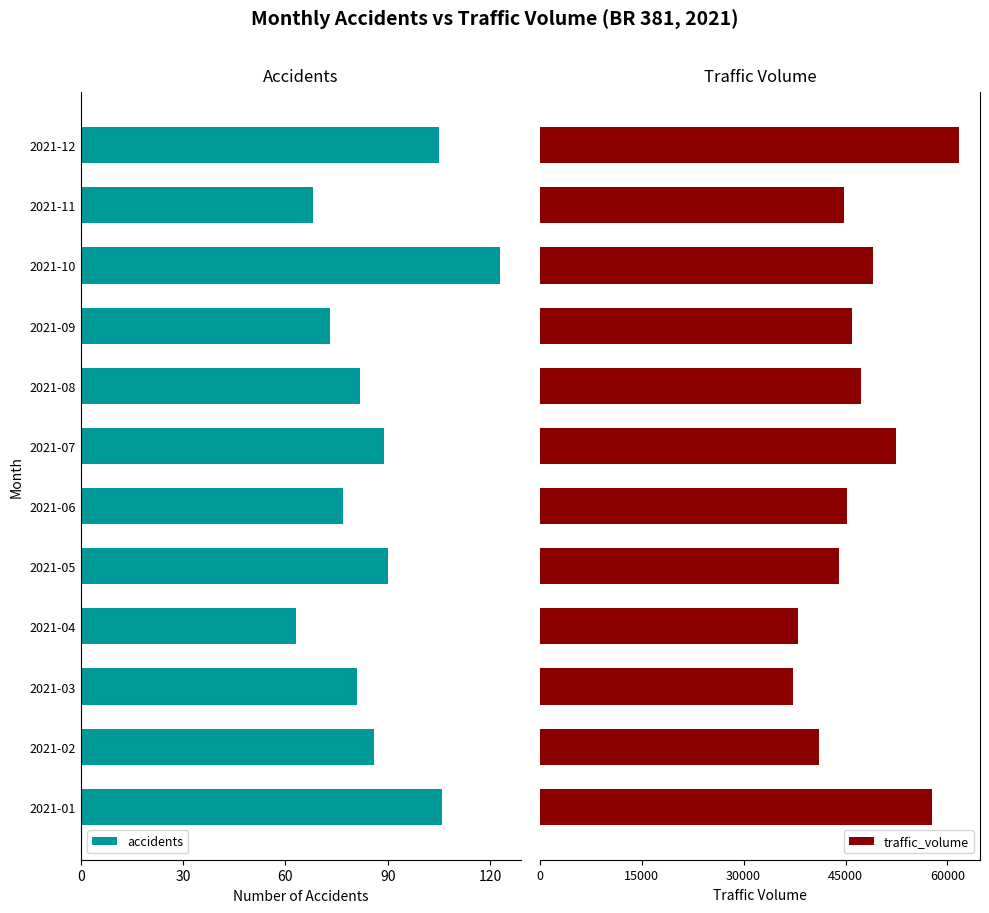

What is the difference between the second highest and second lowest values in the traffic_volume series?

19693